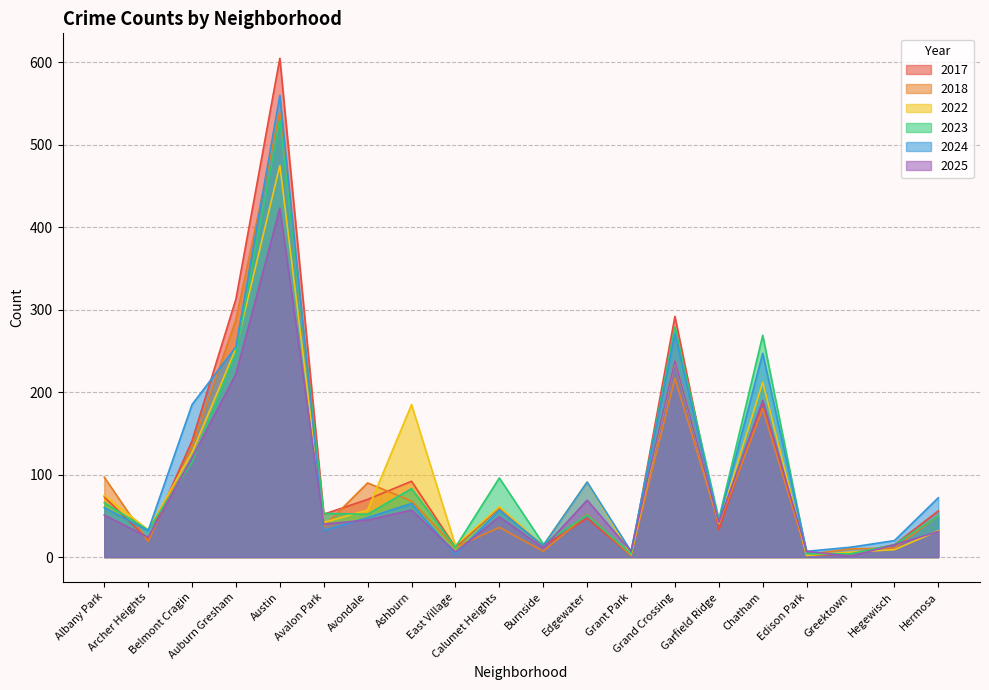

What is the label of the 17th point from the left?

Edison Park